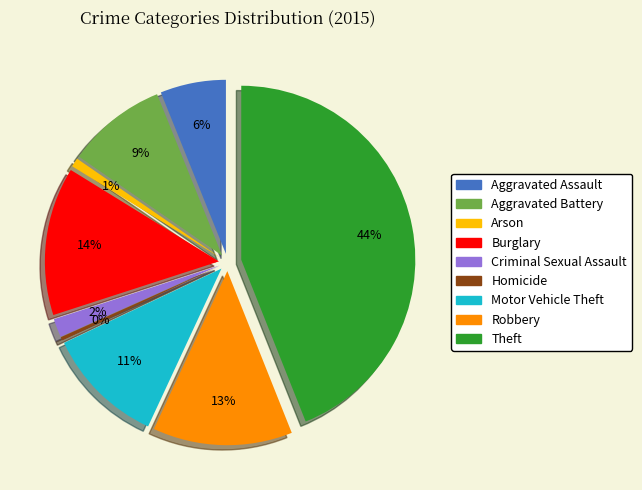

Which category has the smallest portion of the pie?

Homicide